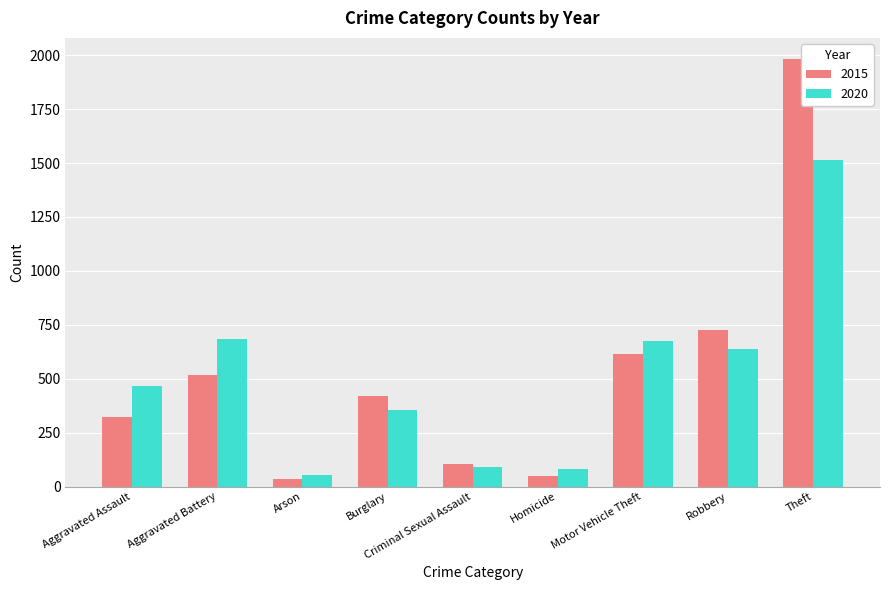

At which category does the chart reach its peak across all series?

Theft